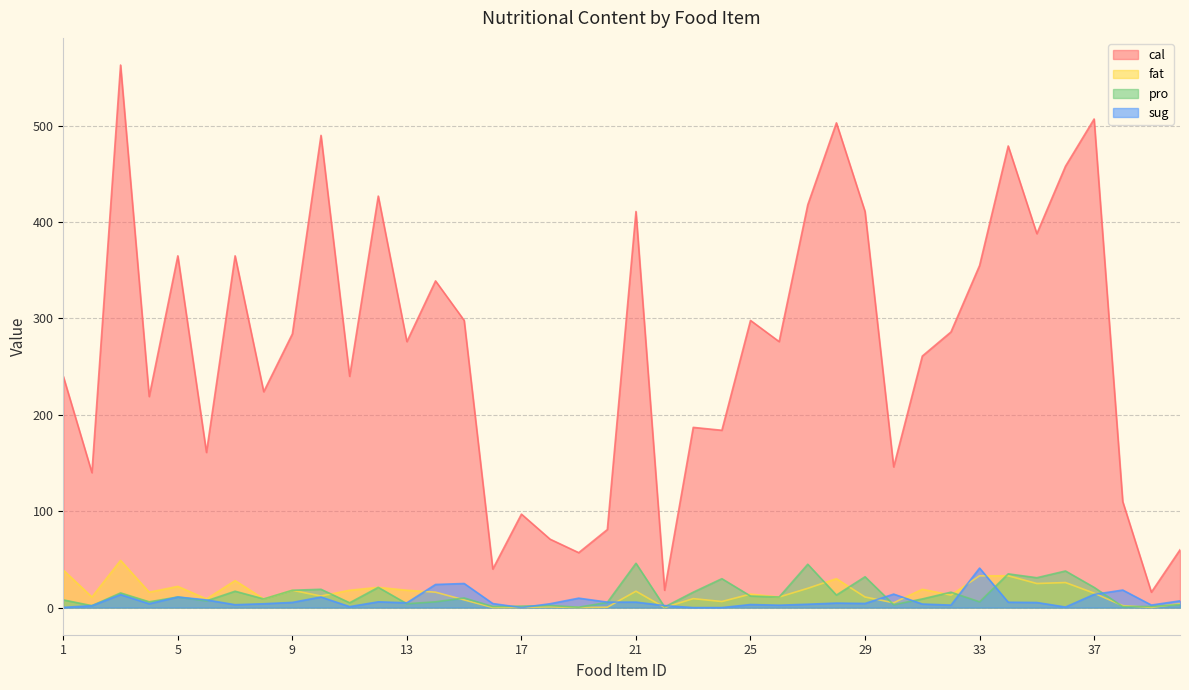

Reading left to right, list all the values displayed in this chart.

cal: 240.0	140.0	563.0	219.0	365.0	161.0	365.0	224.0	284.0	490.0	240.0	427.0	276.0	339.0	298.0	40.0	97.0	71.0	57.0	81.0	411.0	18.0	187.0	184.0	298.0	276.0	418.0	503.0	411.0	146.0	261.0	286.0	355.0	479.0	388.0	458.0	507.0	110.0	16.0	60.0
fat: 39.0	11.0	49.0	16.0	22.0	9.0	28.0	9.0	18.0	12.0	18.0	21.0	18.0	16.0	8.0	0.1	0.2	0.7	0.1	0.4	17.0	0.1	9.3	6.3	14.0	11.0	20.0	30.0	11.0	5.0	19.0	13.0	33.0	33.0	25.0	26.0	15.0	2.0	0.2	4.0
pro: 8.0	2.0	15.2	6.0	11.0	7.0	17.0	9.0	18.0	19.0	5.0	21.0	4.0	6.0	10.0	1.1	1.5	2.2	0.4	5.4	46.0	0.7	16.0	30.0	12.0	11.0	45.0	13.0	32.0	3.0	9.0	16.0	6.0	35.0	31.0	38.0	21.0	1.0	1.2	3.1
sug: 0.2	2.0	13.4	4.0	11.0	8.0	3.0	4.0	5.4	11.0	1.0	6.0	5.0	24.0	25.0	4.2	0.0	4.0	9.8	5.7	5.7	2.1	0.0	0.0	3.2	2.5	3.5	4.7	4.3	14.0	3.7	2.6	41.0	5.6	5.3	0.6	13.7	18.2	2.6	7.0